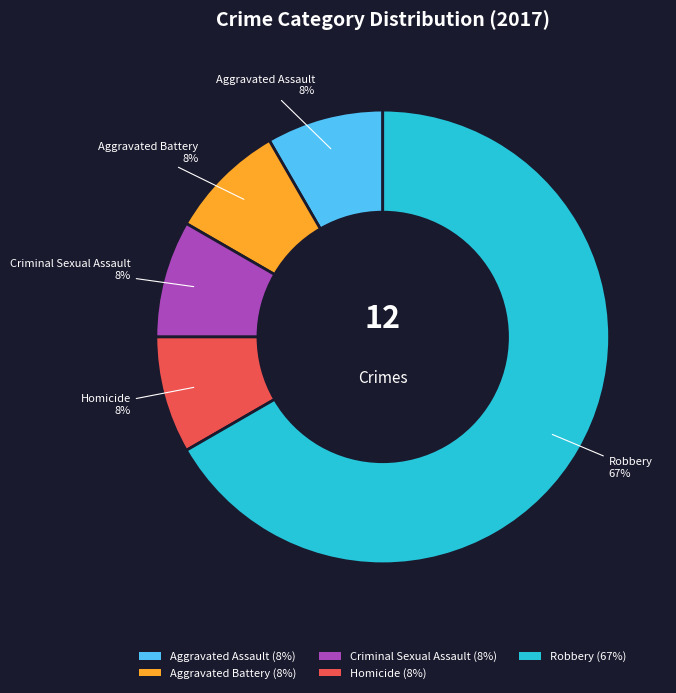

How many slices are in this pie chart?

5